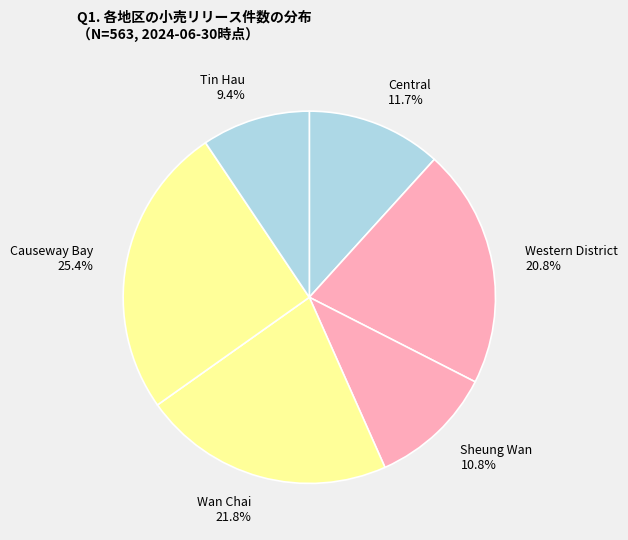

To the nearest percent, what is the difference between the largest and smallest slice percentages?

16%